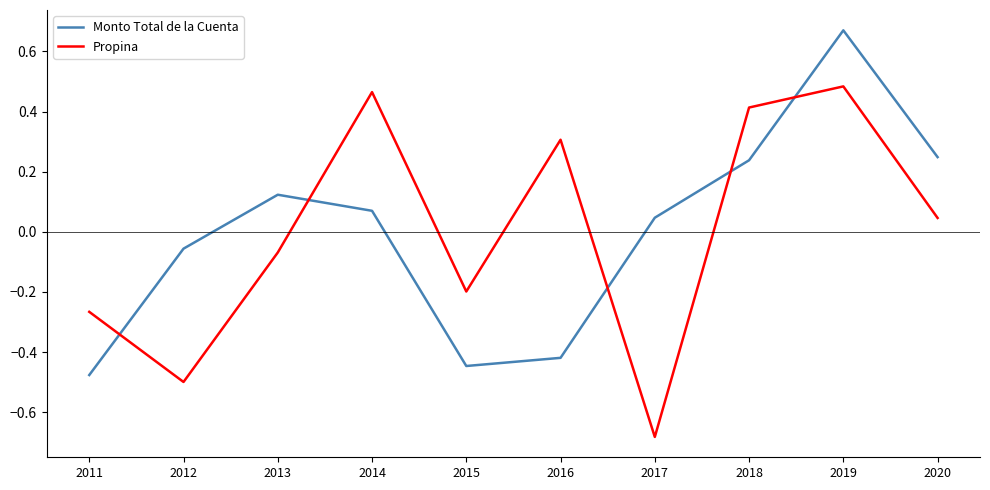

Rank the series at 2011 from lowest to highest value.

Monto Total de la Cuenta, Propina